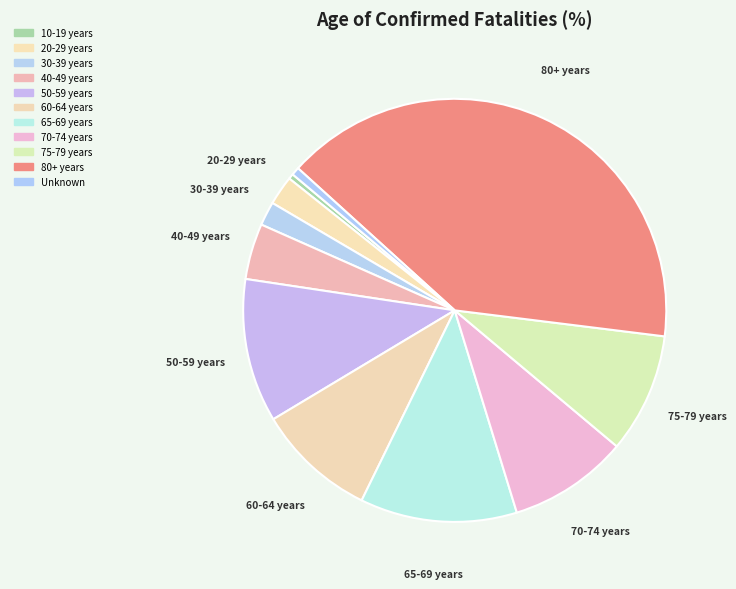

How many slices are in this pie chart?

11